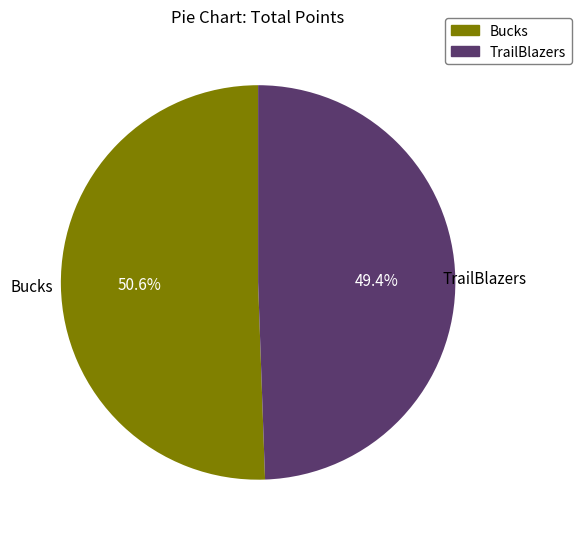

What percentage is the TrailBlazers slice, to the nearest percent?

49%